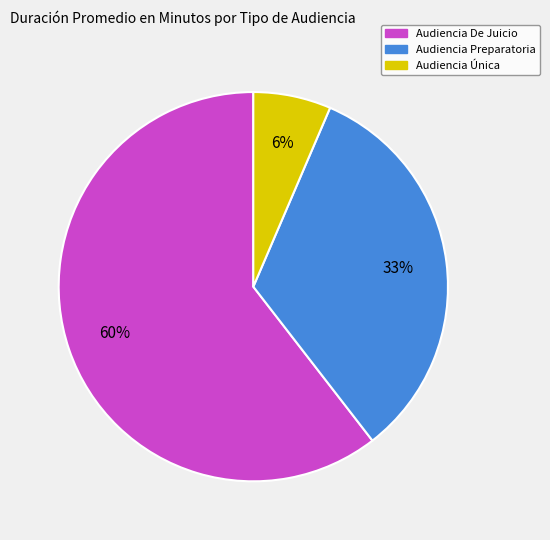

How many slices are in this pie chart?

3